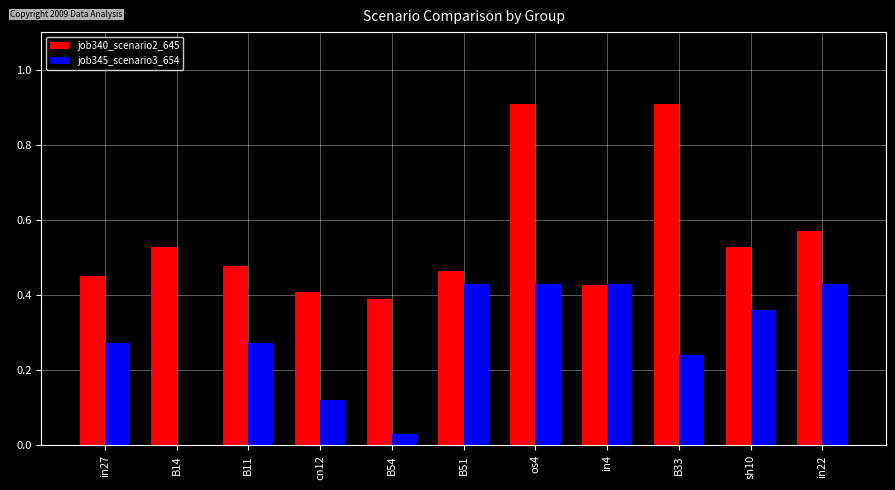

Does the chart contain stacked bars?

No